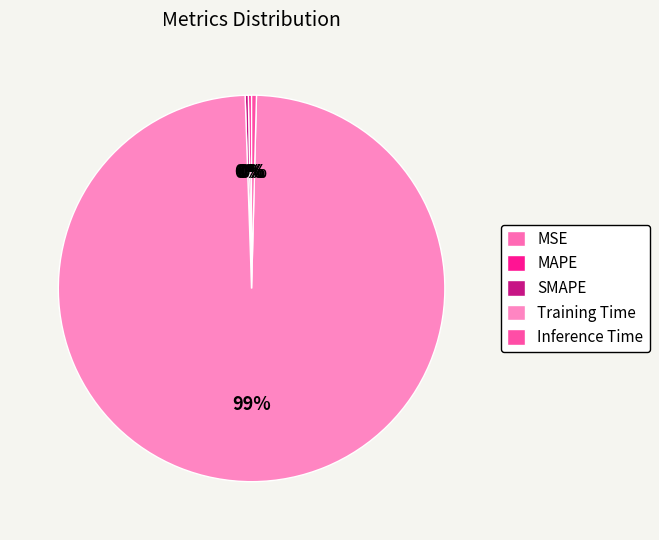

The MAPE slice represents 0% of the pie. True or false?

True